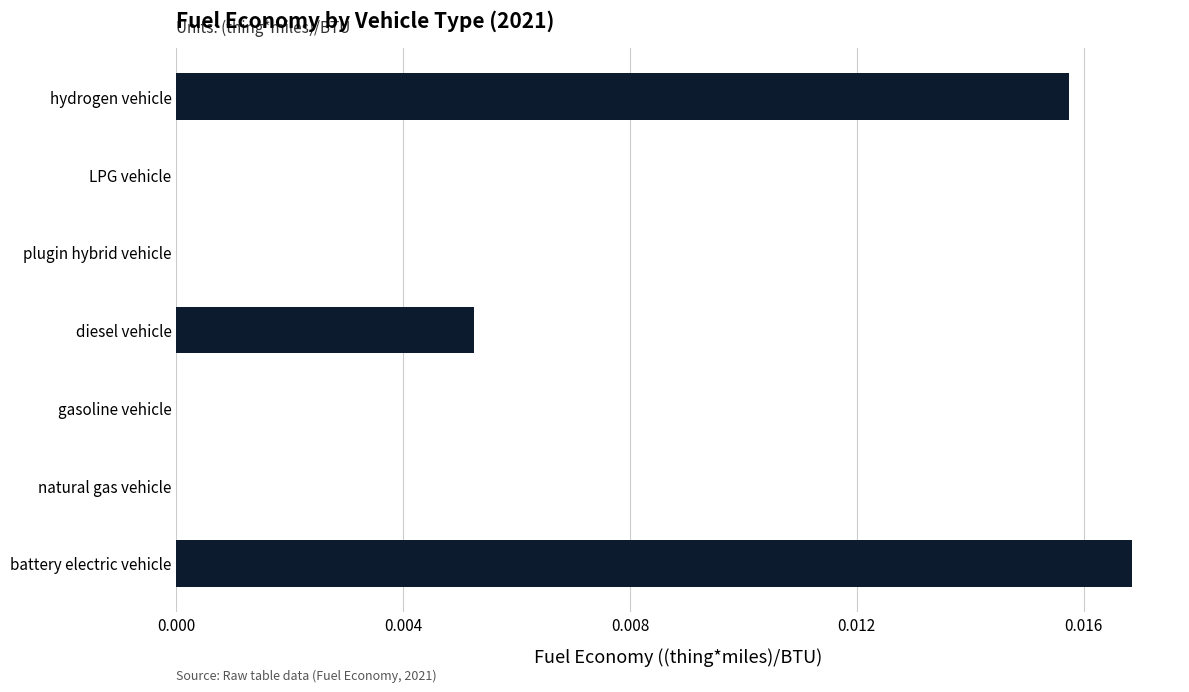

Between hydrogen vehicle and LPG vehicle, which is larger?

hydrogen vehicle